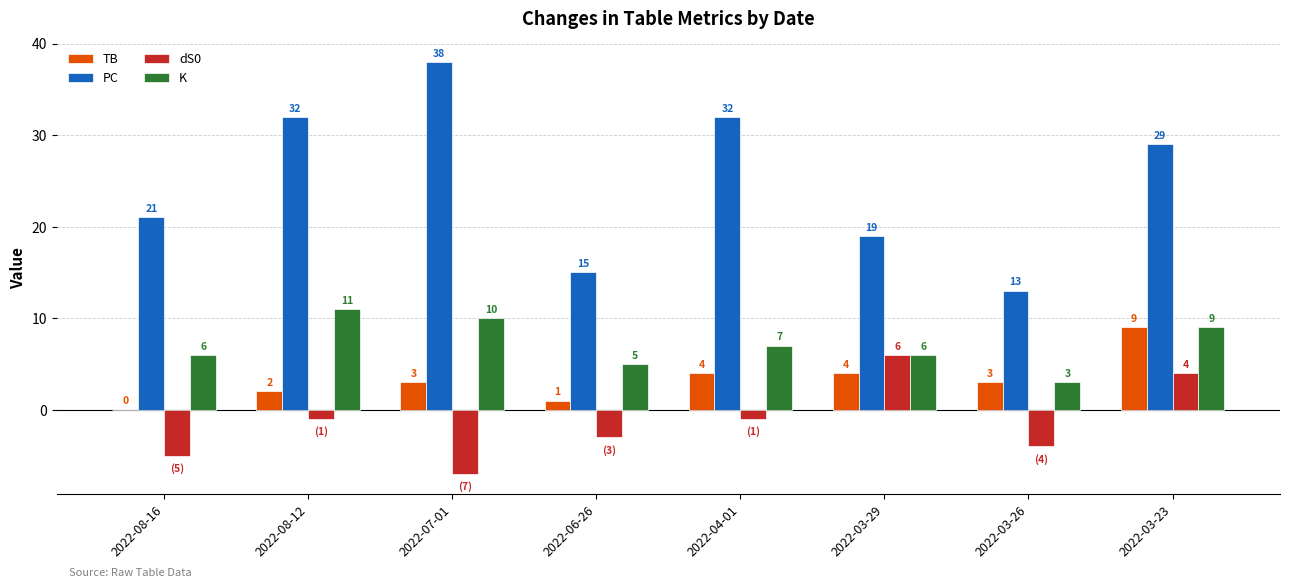

Is the value of PC at 2022-03-29 greater than the value of TB at 2022-04-01?

Yes